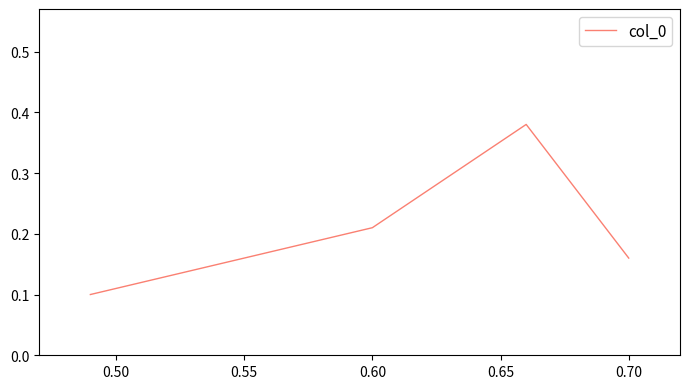

How many distinct data groups are displayed?

1